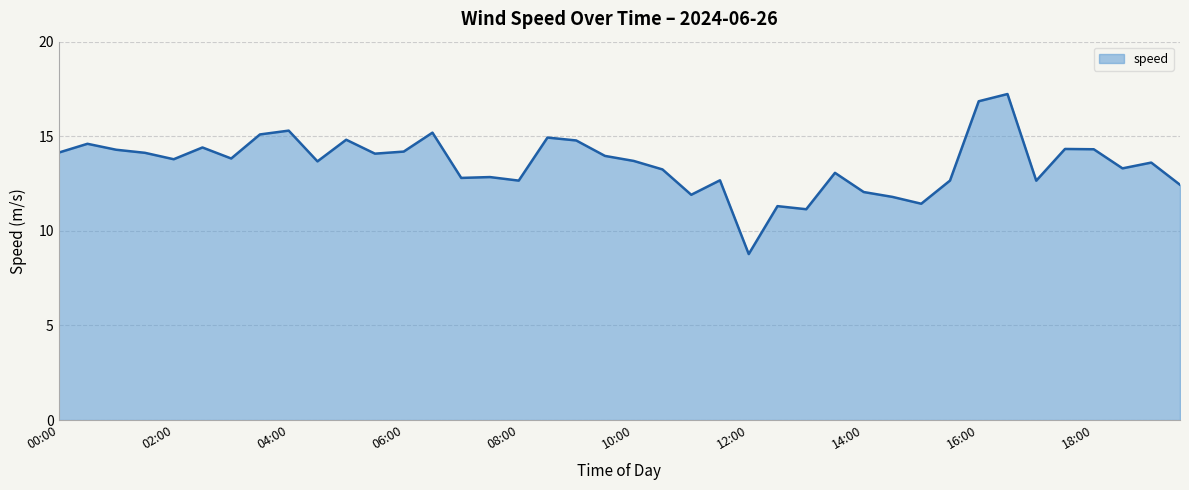

What is the greatest value displayed?

17.2